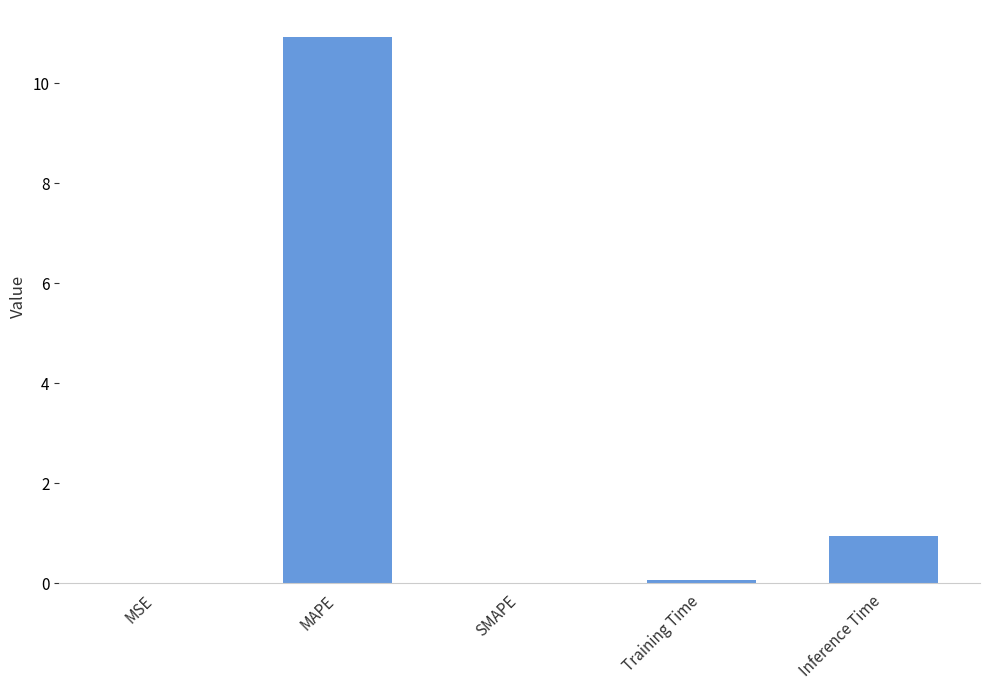

Count the number of categories in the chart.

5